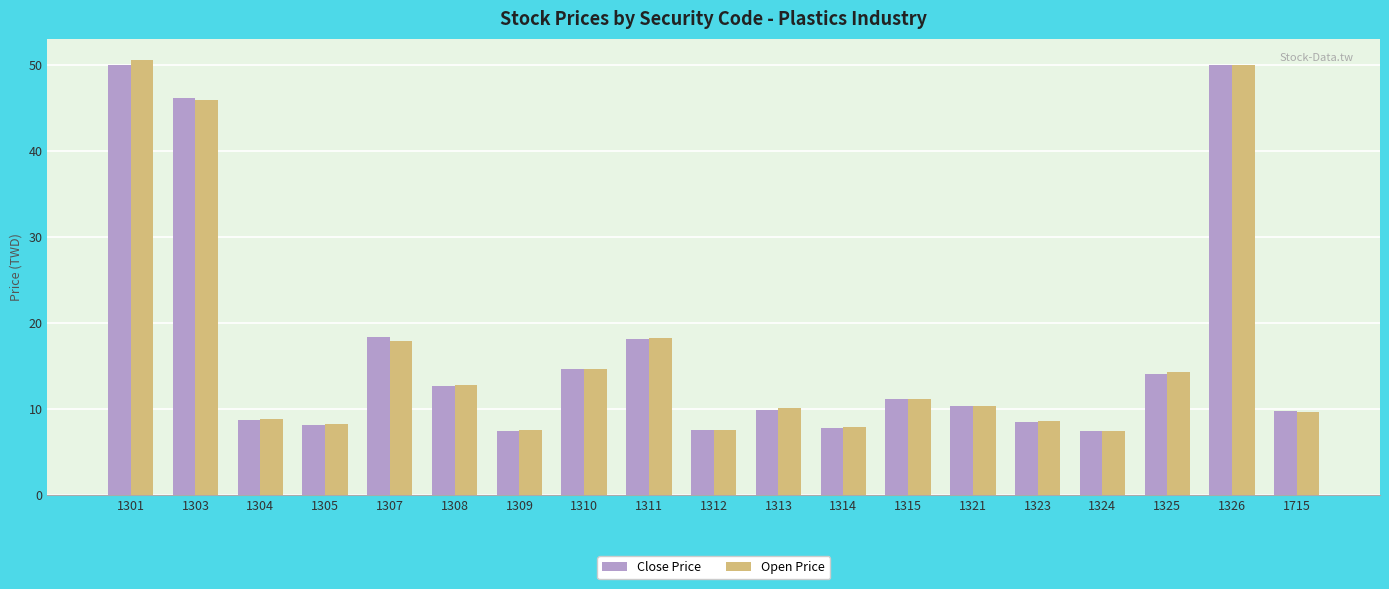

What is the value of the Close Price bar at the 12th from the left?

7.8